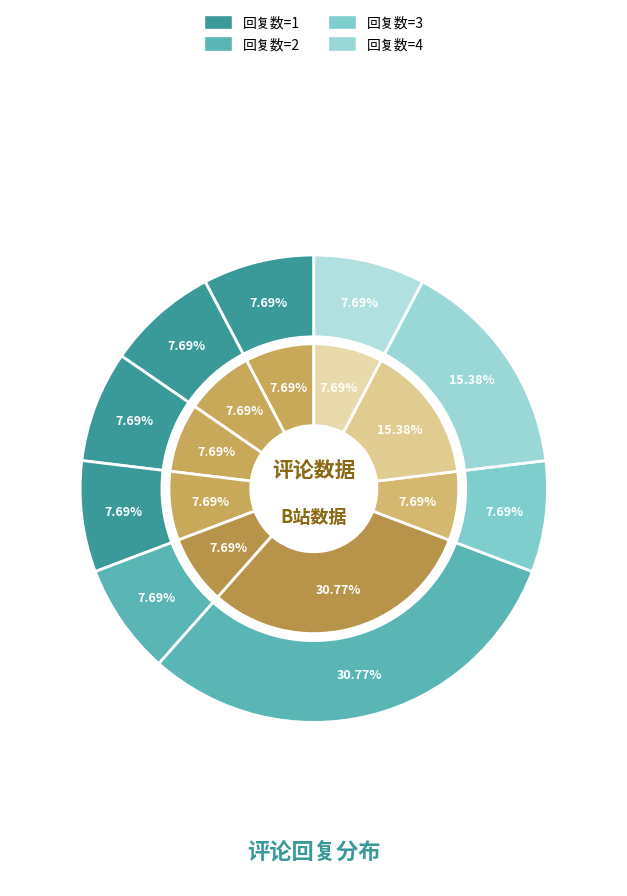

True or false: 1675847344 accounts for 1% of the total.

False